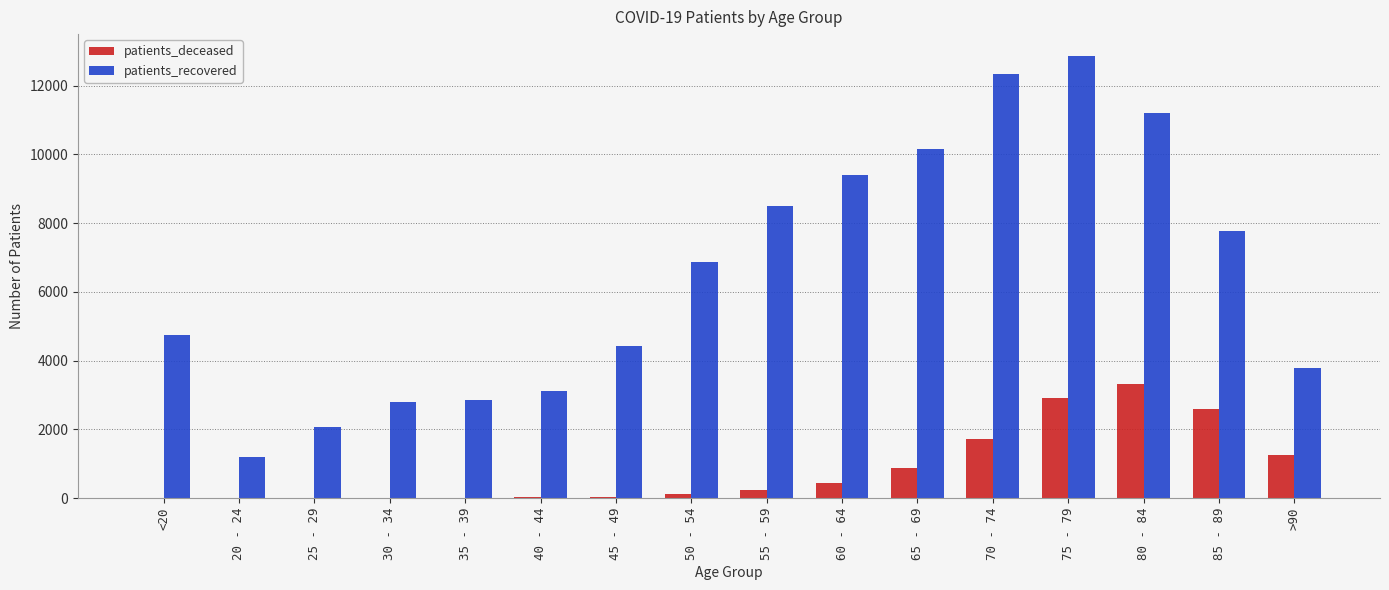

What is the sum of all patients_deceased values?

13600